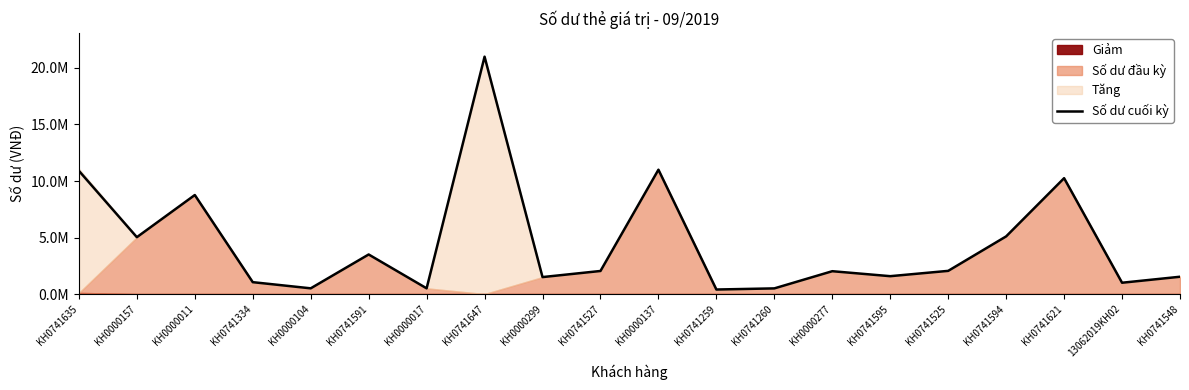

Is it true that the value at 13062019KH02 is 1000000?

True